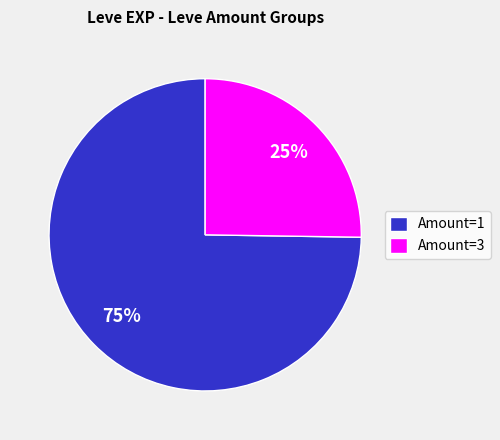

Is there a majority slice in this chart?

Yes